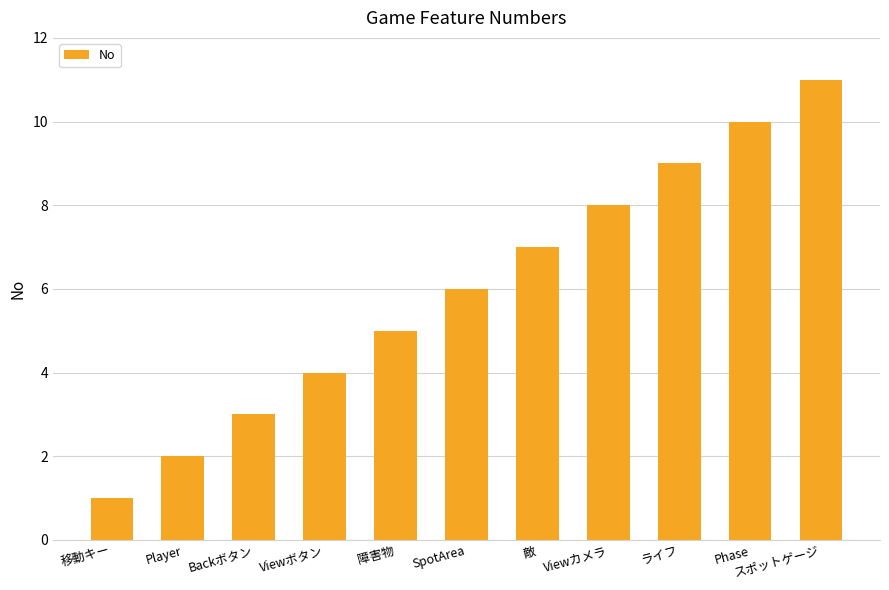

Count the values in the range 3 to 9.

7